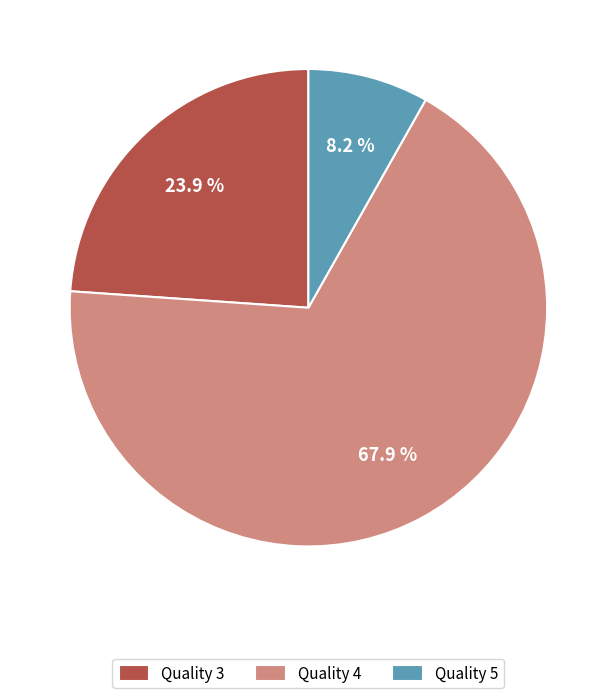

Is there a majority slice in this chart?

Yes